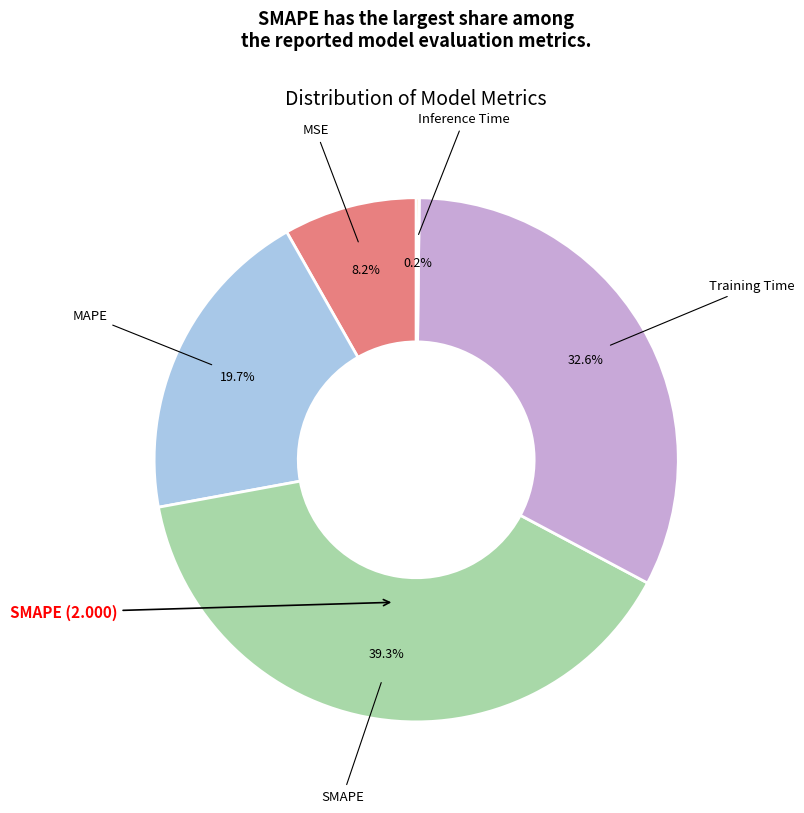

Is there any slice that represents more than half of the pie?

No